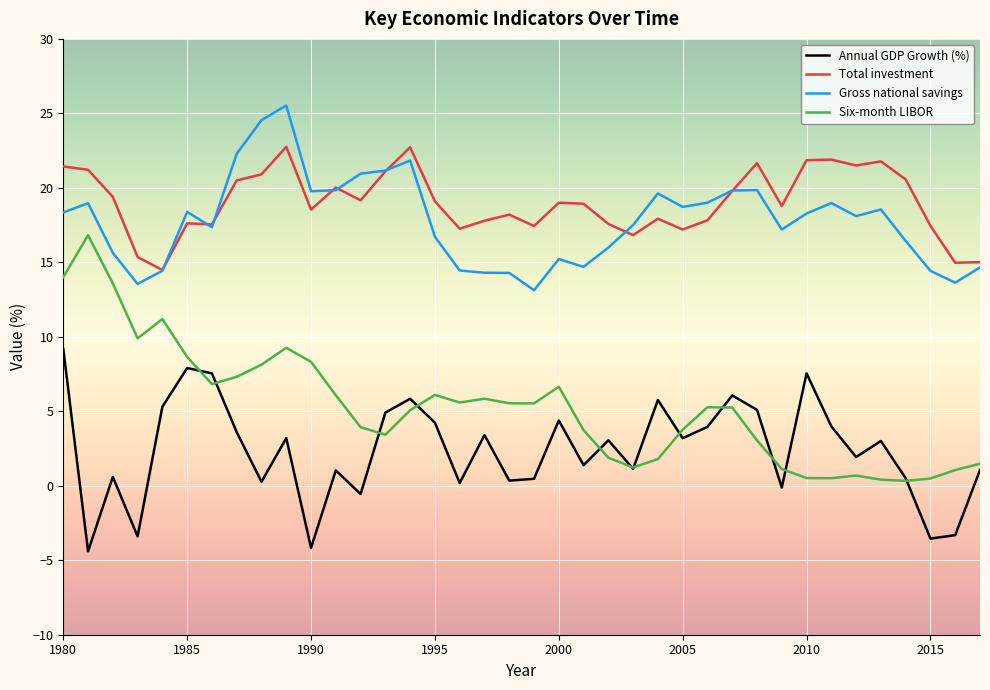

Rank the series by their maximum value, from highest to lowest.

Gross national savings, Total investment, Six-month LIBOR, Annual GDP Growth (%)